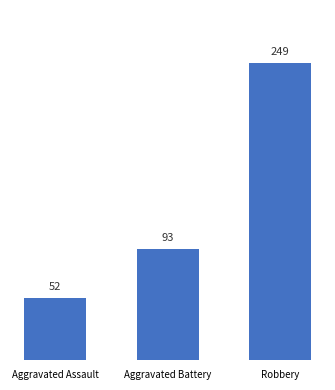

Rank the categories by value from lowest to highest.

Aggravated Assault, Aggravated Battery, Robbery